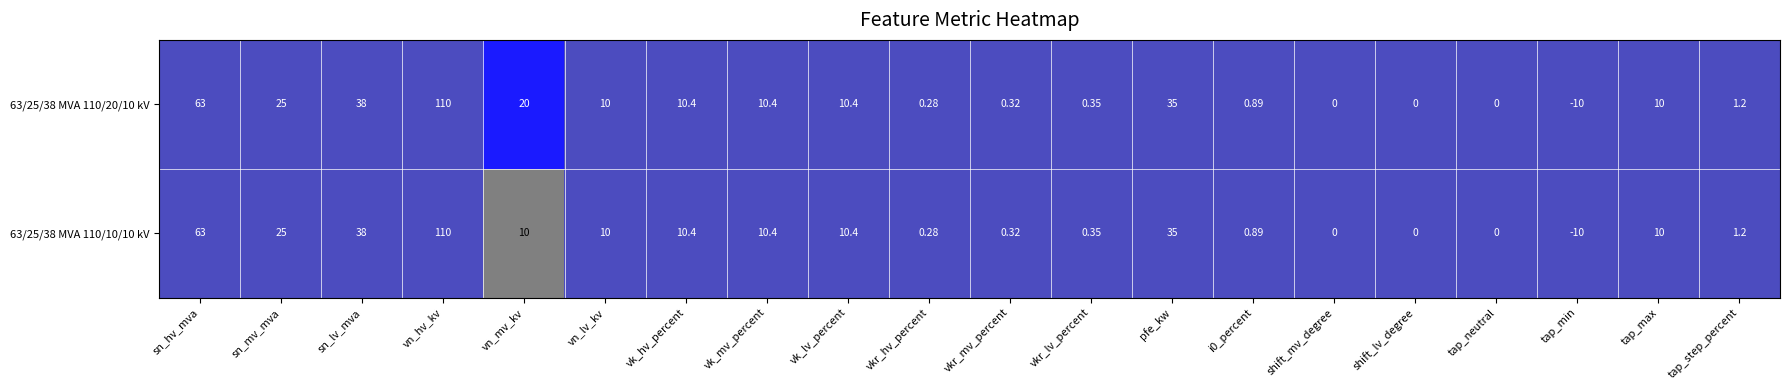

Which category has the highest value across all series?

vn_hv_kv